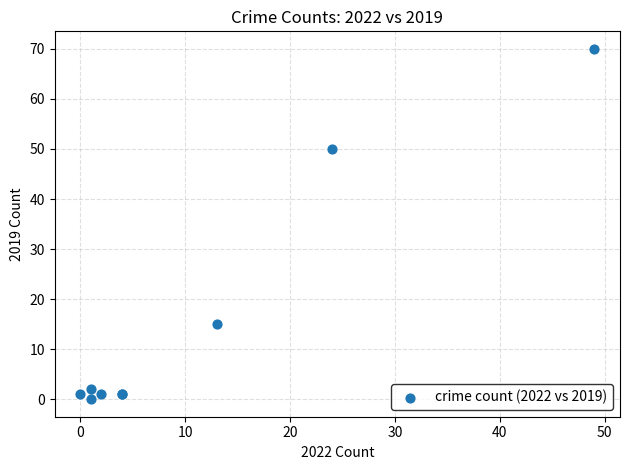

What Y value in the scatter plot is closest to 35?

50